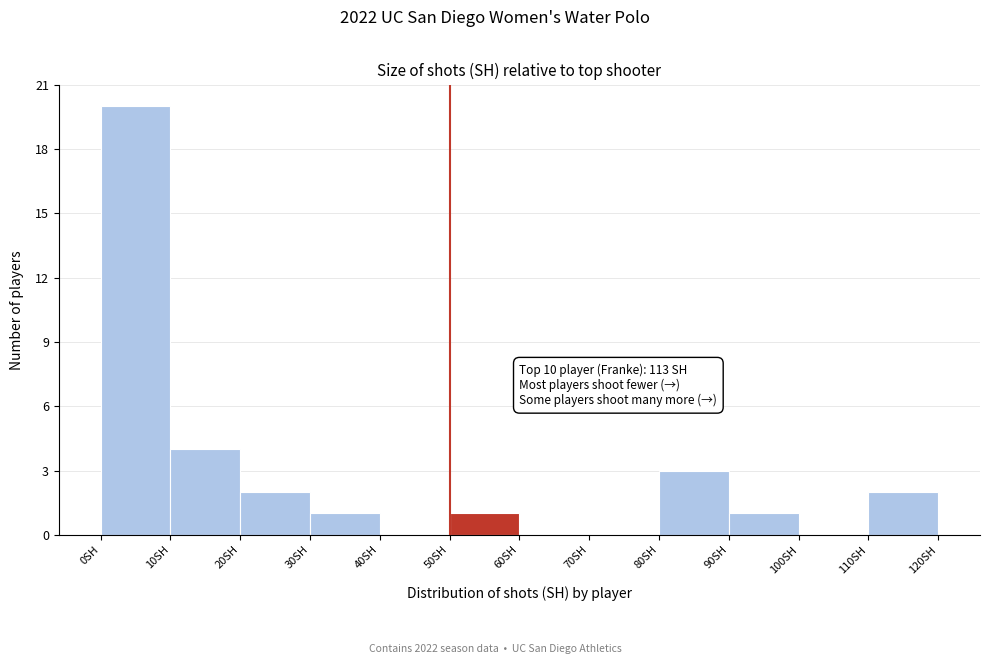

Over which range of the x-axis is the bar tallest?

0 to 10